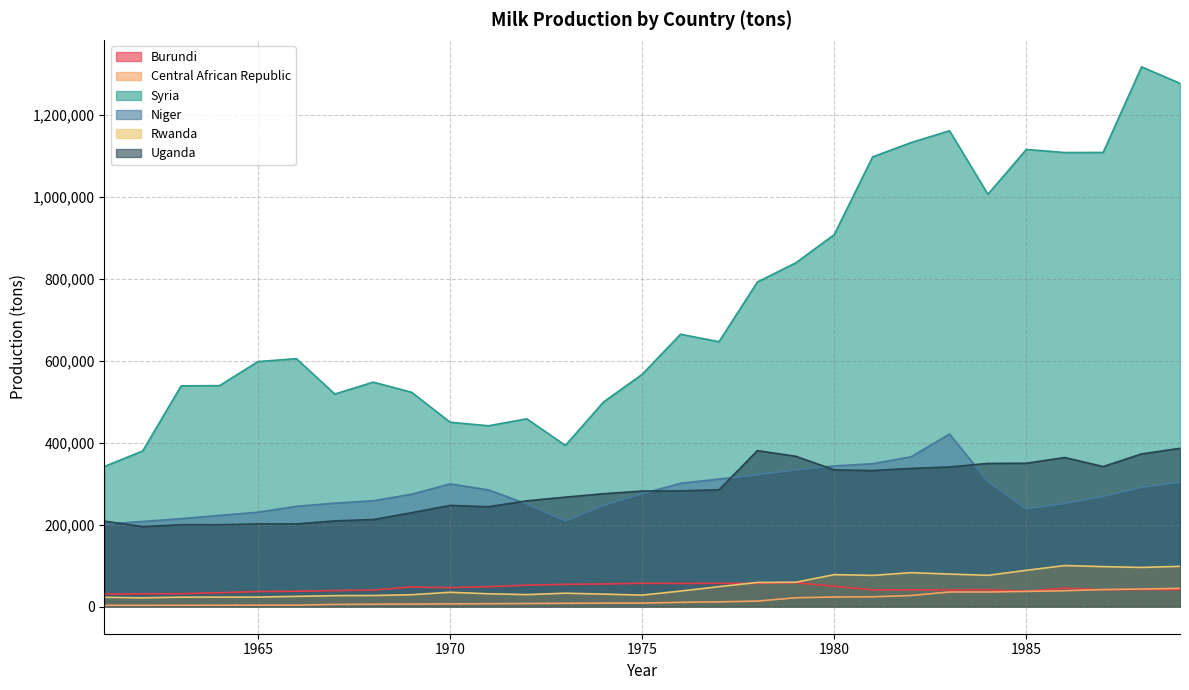

List the series in order of their peak value, highest first.

Syria, Niger, Uganda, Rwanda, Burundi, Central African Republic